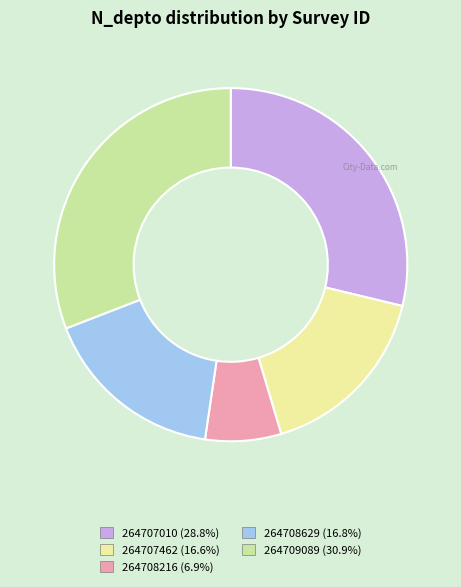

Approximately how many times larger is the value at 264707462 compared to 264708629?

1.0